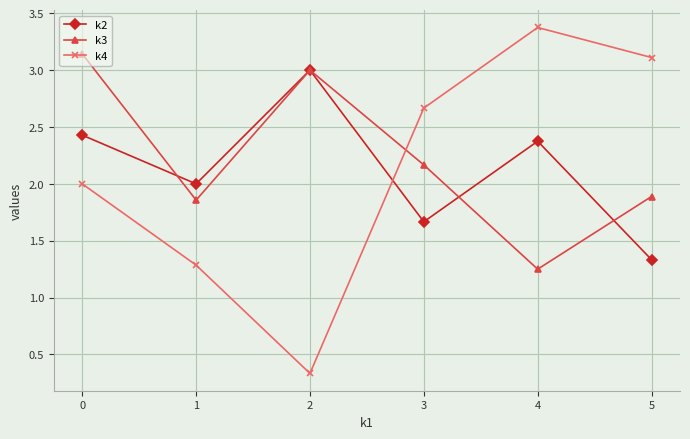

True or false: k2 has a value of 1.3 at 5.

True